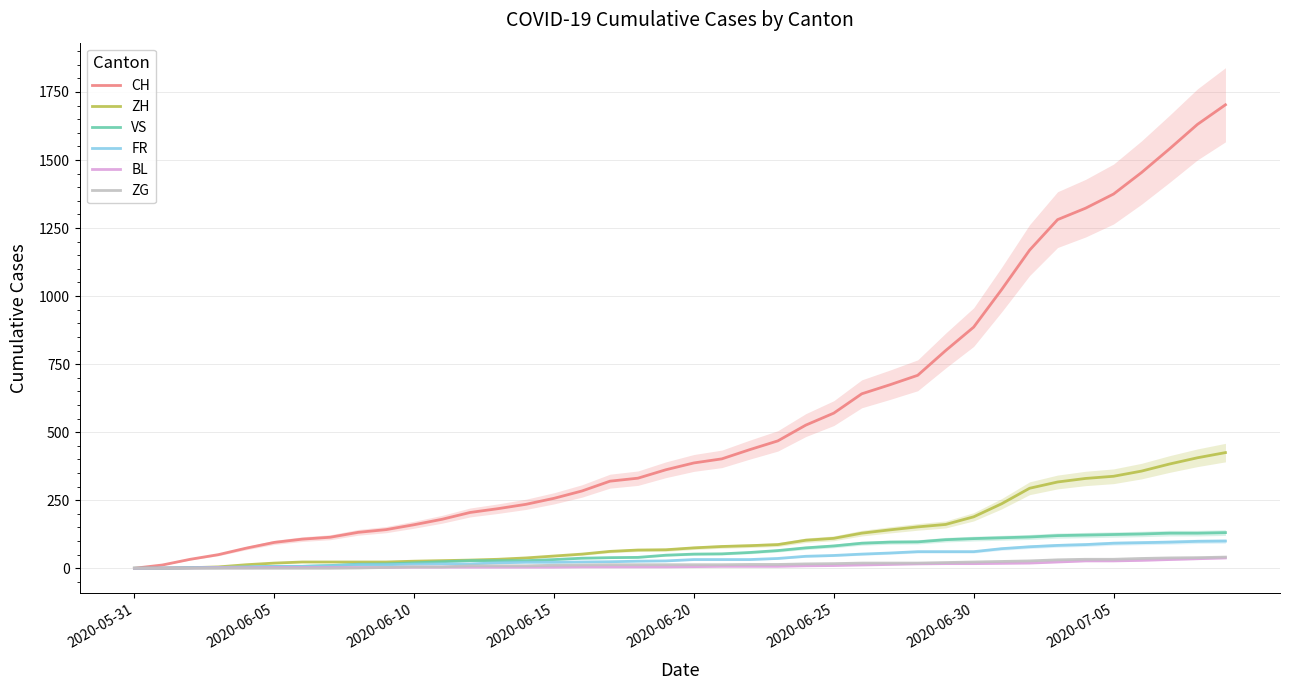

What is the label of the 14th point from the left?

13